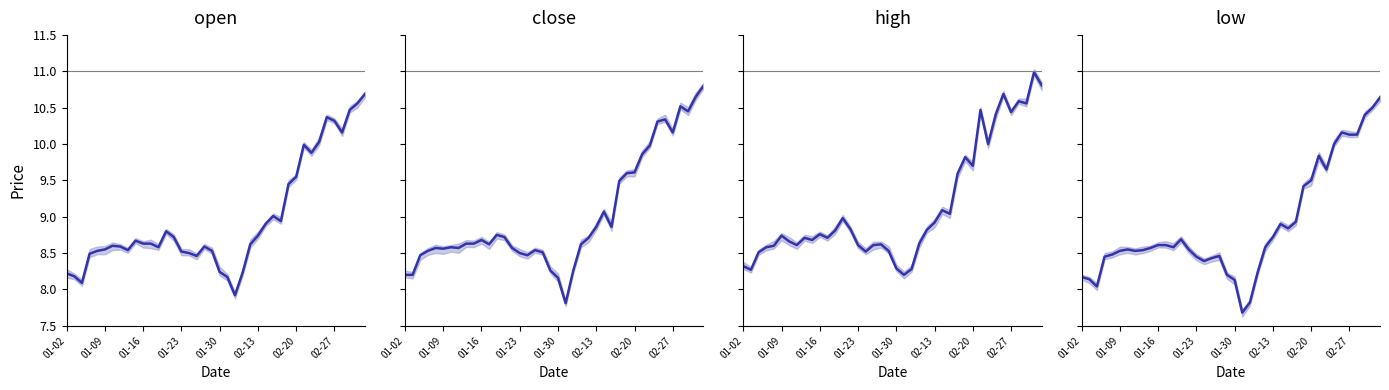

What is the sum of the close values at 01-02 and 01-23?

16.7